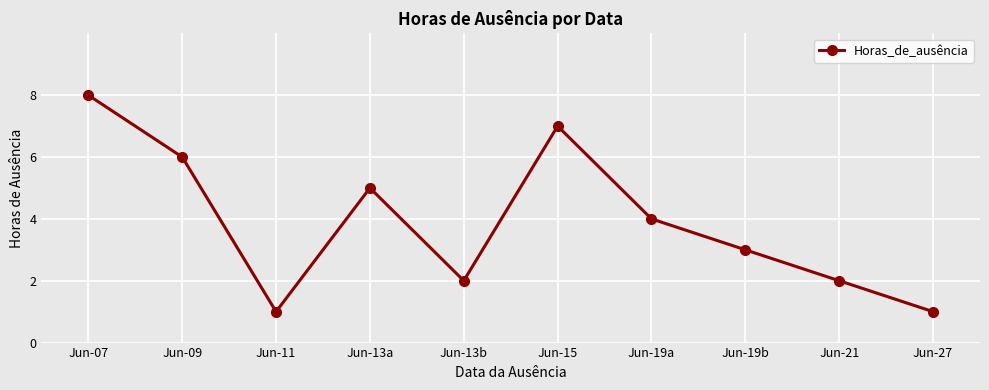

What value does the data have at Jun-27?

1